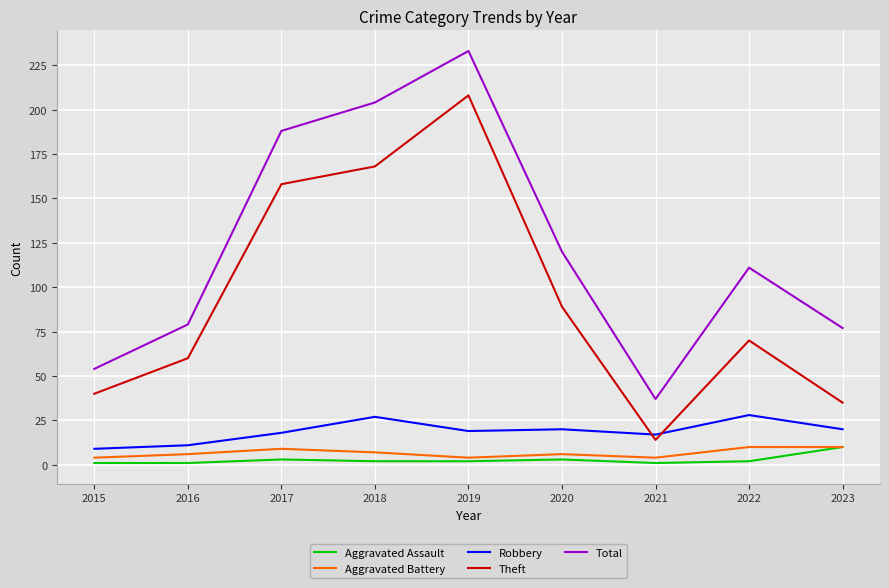

True or false: Aggravated Assault and Total intersect in this chart.

False